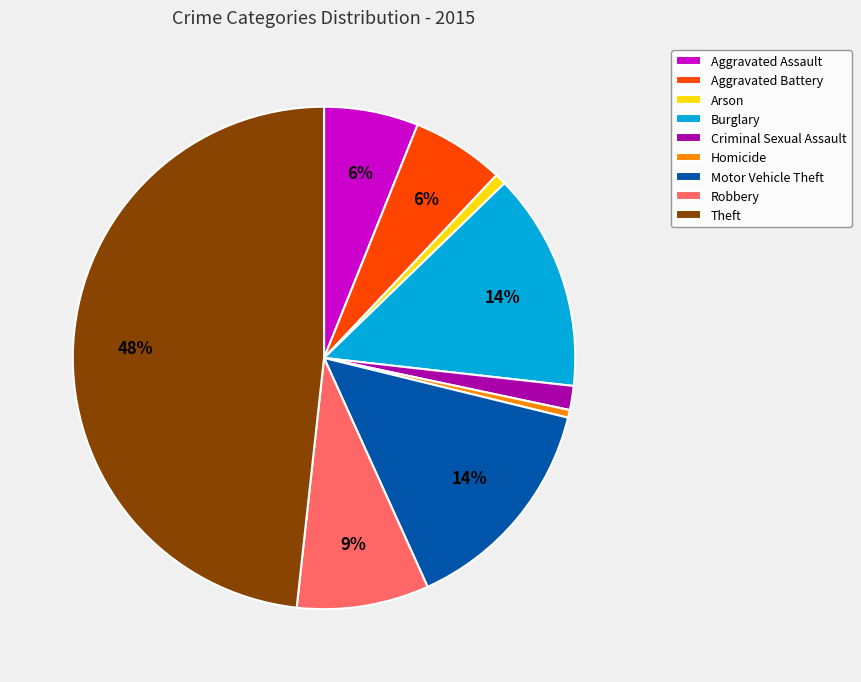

Do Aggravated Battery and Criminal Sexual Assault together represent more than half of the pie?

No